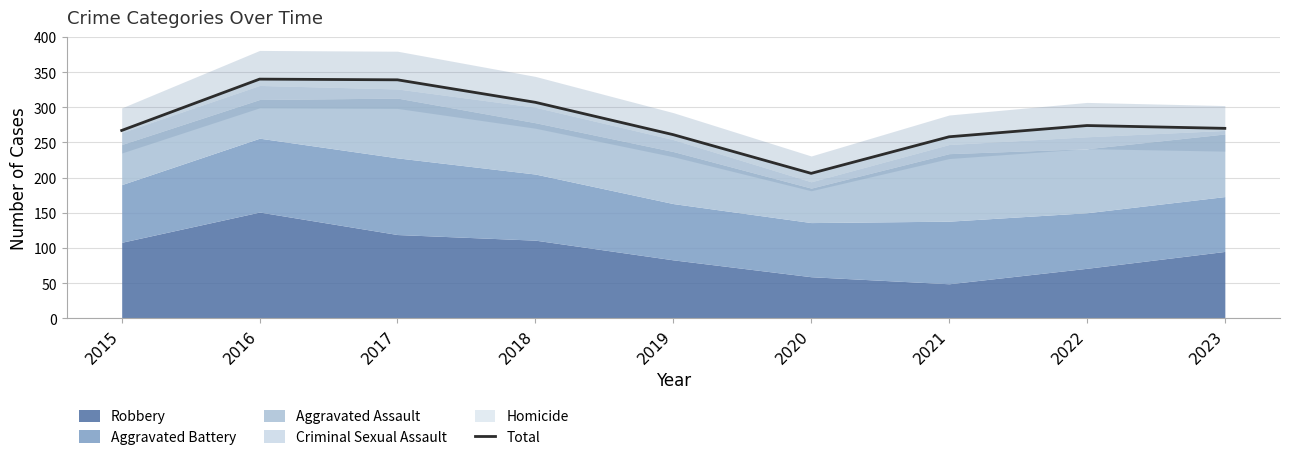

Read the value at 2016.

340